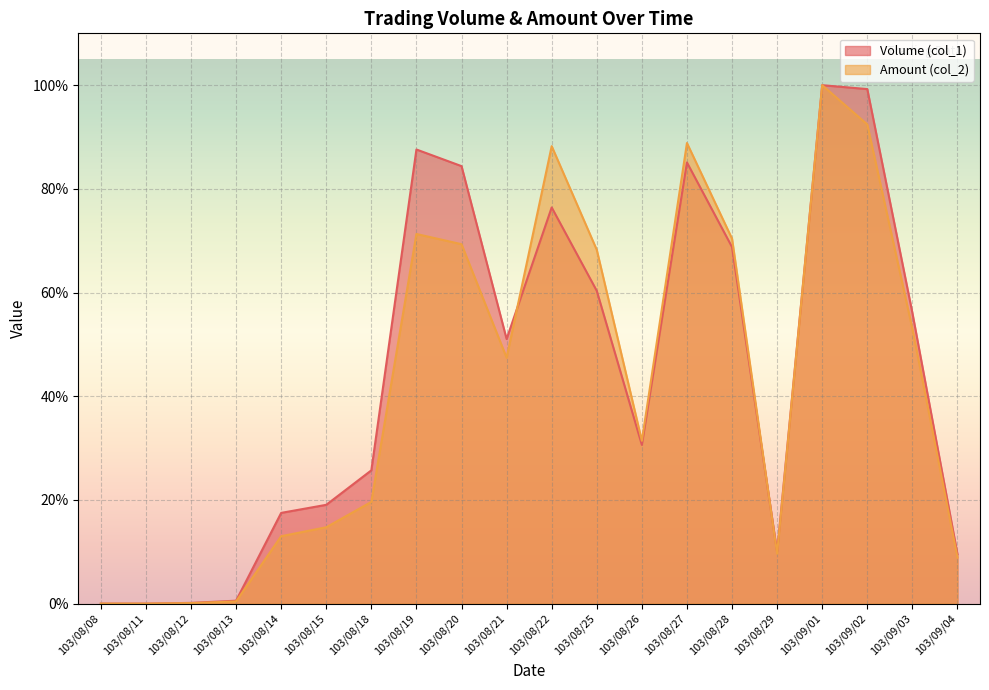

True or false: Amount (col_2) and Volume (col_1) intersect in this chart.

True